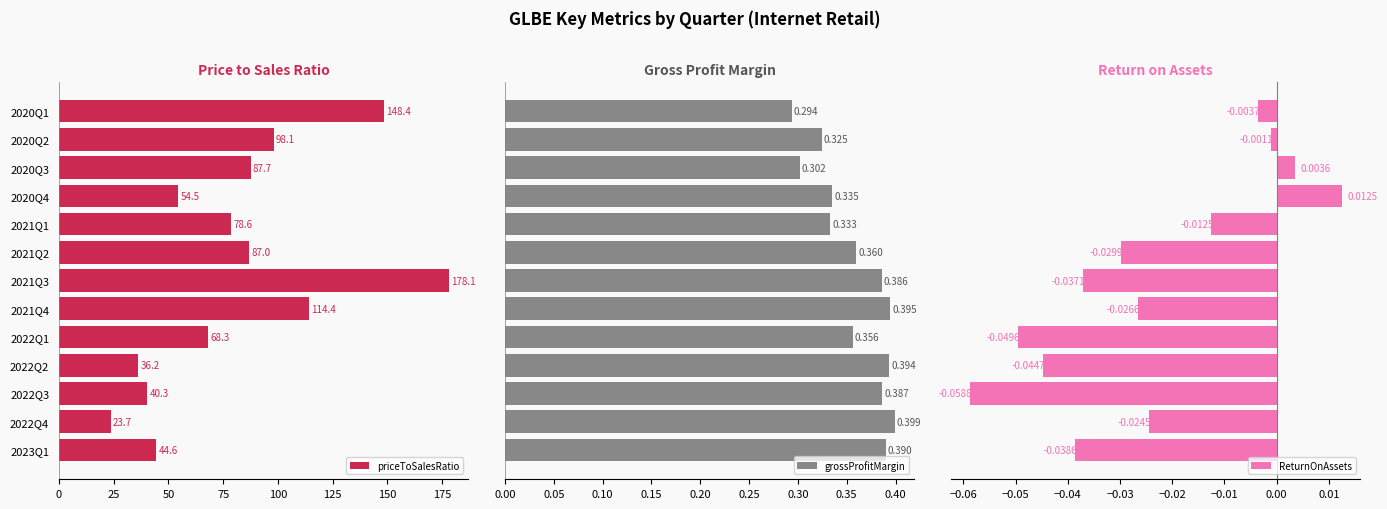

What is the average value of the priceToSalesRatio series?

81.5